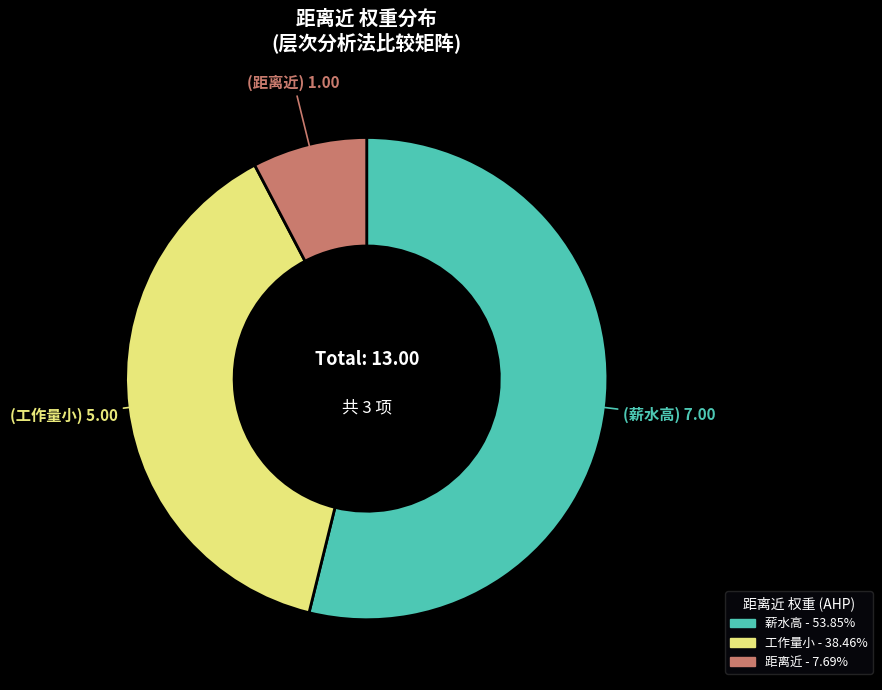

Which slice represents more than half of the pie?

薪水高